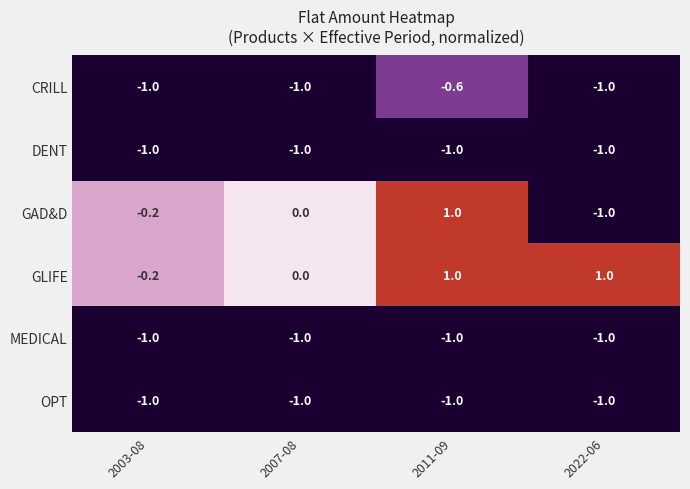

Reading right to left, extract all data points from this chart.

CRILL: 2022-06=-1.0	2011-09=-0.6	2007-08=-1.0	2003-08=-1.0
DENT: 2022-06=-1.0	2011-09=-1.0	2007-08=-1.0	2003-08=-1.0
GAD&D: 2022-06=-1.0	2011-09=1.0	2007-08=0.0	2003-08=-0.2
GLIFE: 2022-06=1.0	2011-09=1.0	2007-08=0.0	2003-08=-0.2
MEDICAL: 2022-06=-1.0	2011-09=-1.0	2007-08=-1.0	2003-08=-1.0
OPT: 2022-06=-1.0	2011-09=-1.0	2007-08=-1.0	2003-08=-1.0